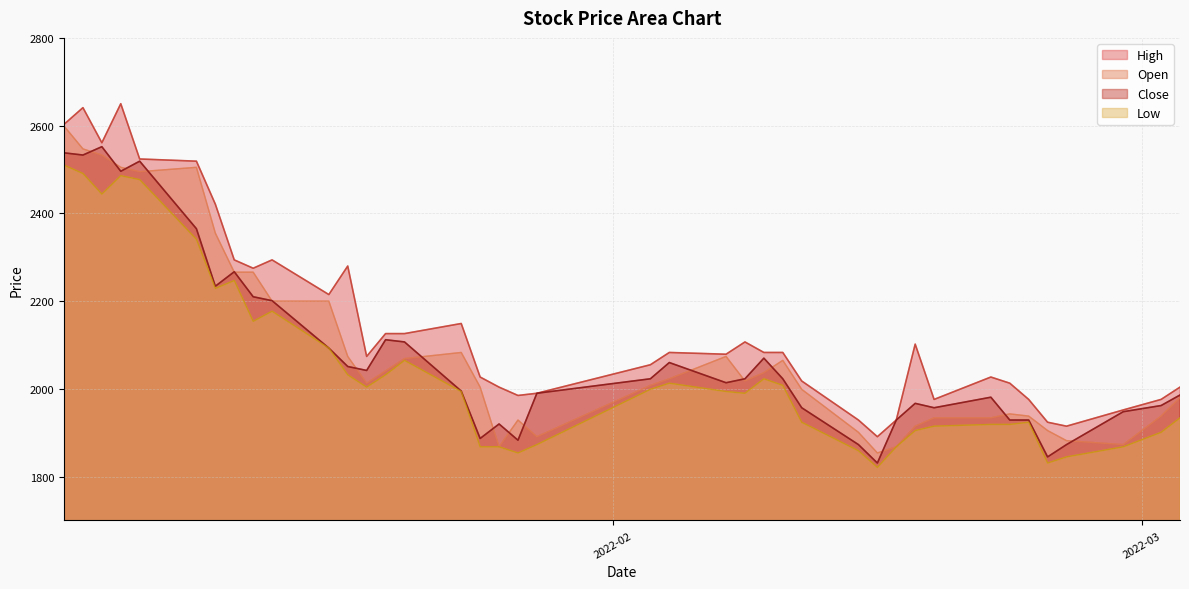

What is the minimum value shown in the chart?

1821